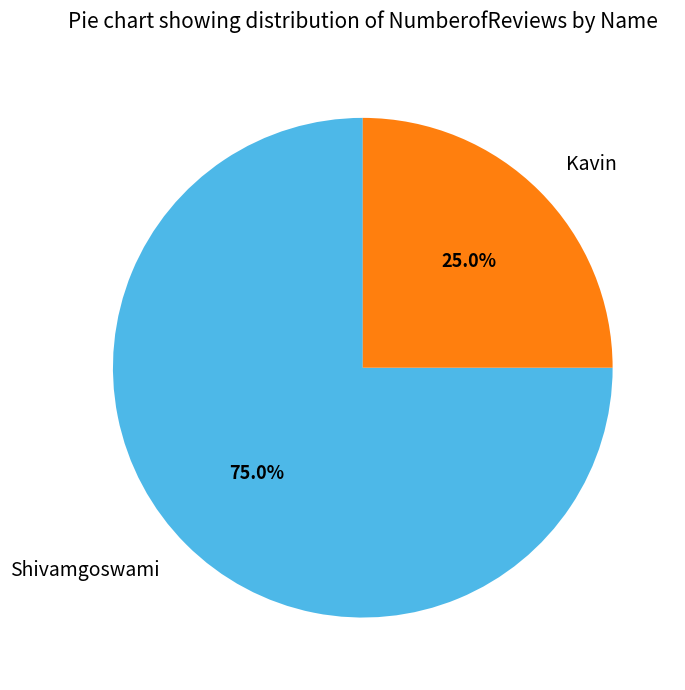

What percentage is the Kavin slice, to the nearest percent?

25%